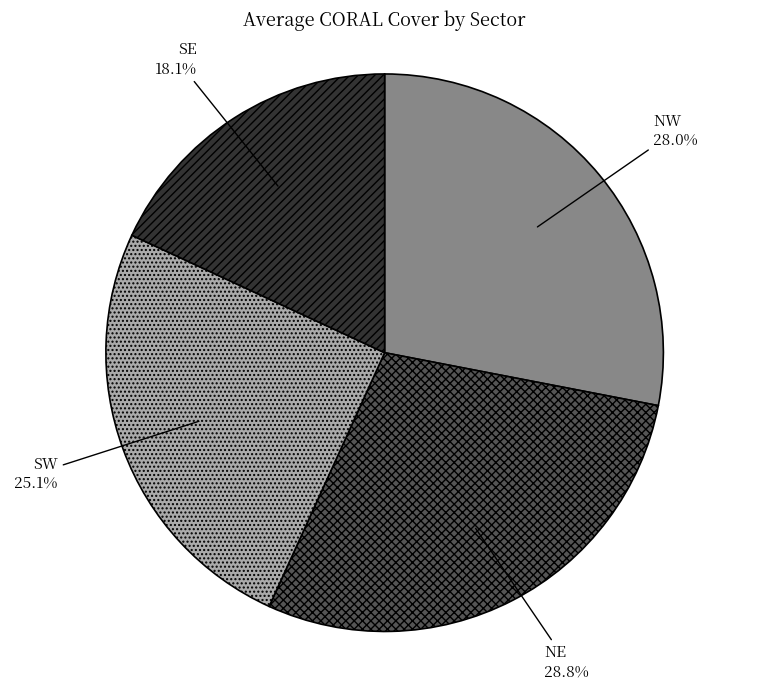

How many slices are in this pie chart?

4